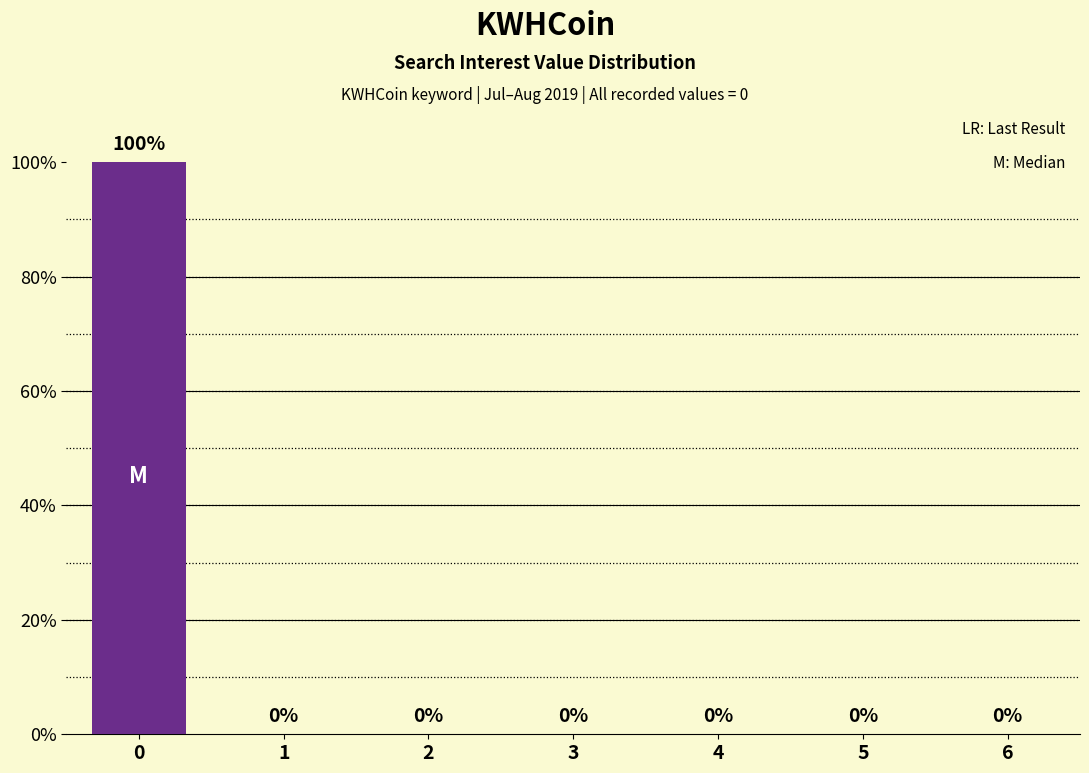

What is the sum of the values at 0 and 4?

100